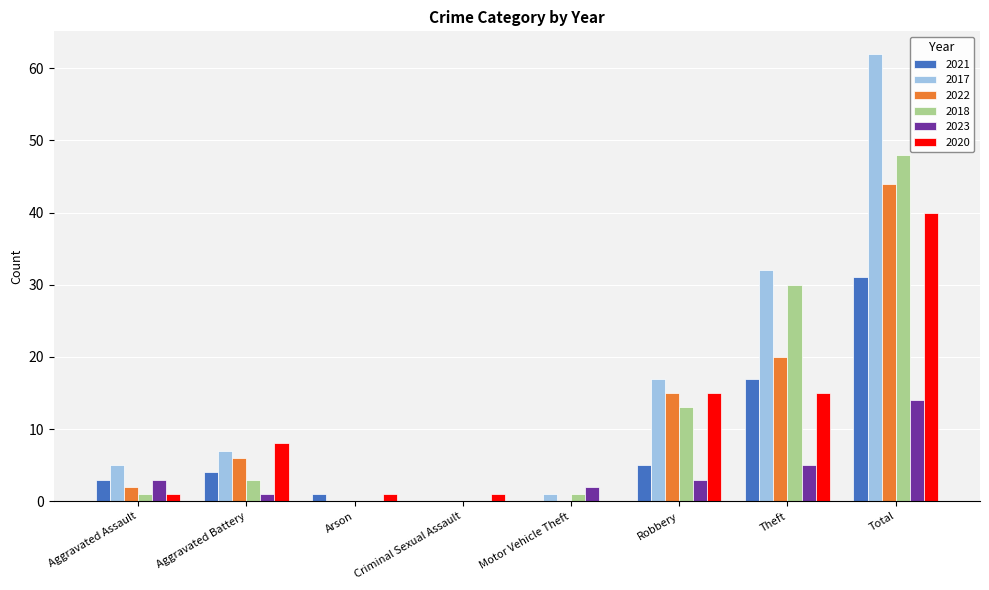

Which series has the largest total across all categories?

2017